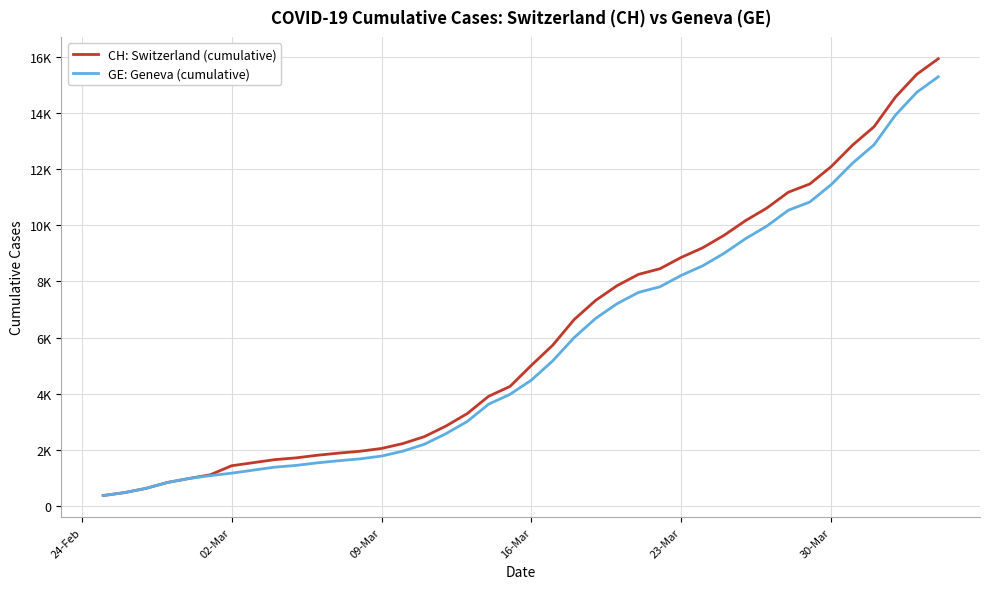

Does the chart have visible grid lines?

Yes